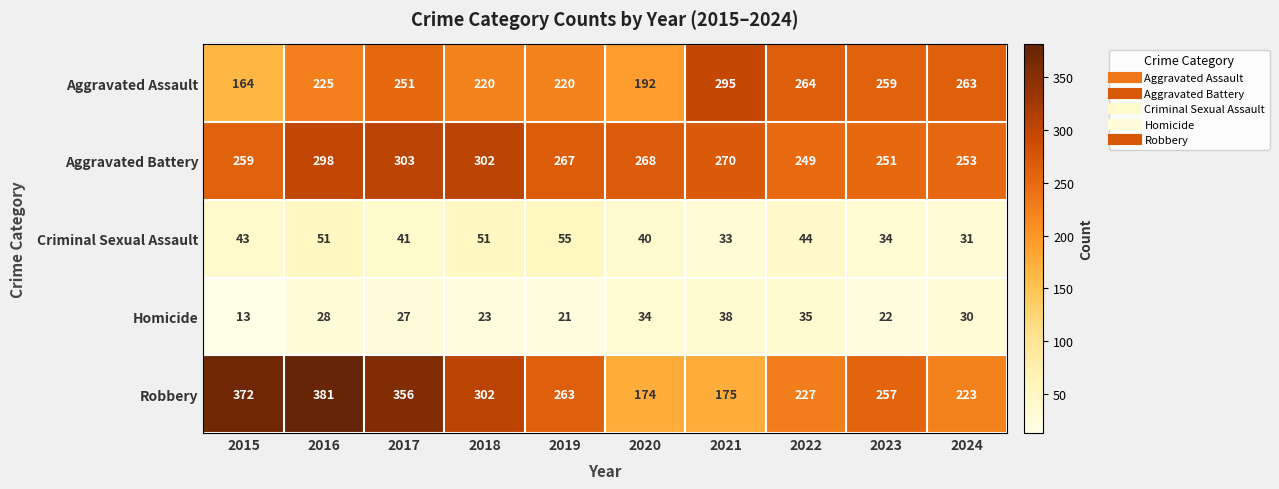

At 2023, list the series in order from smallest to largest.

Homicide, Criminal Sexual Assault, Aggravated Battery, Robbery, Aggravated Assault